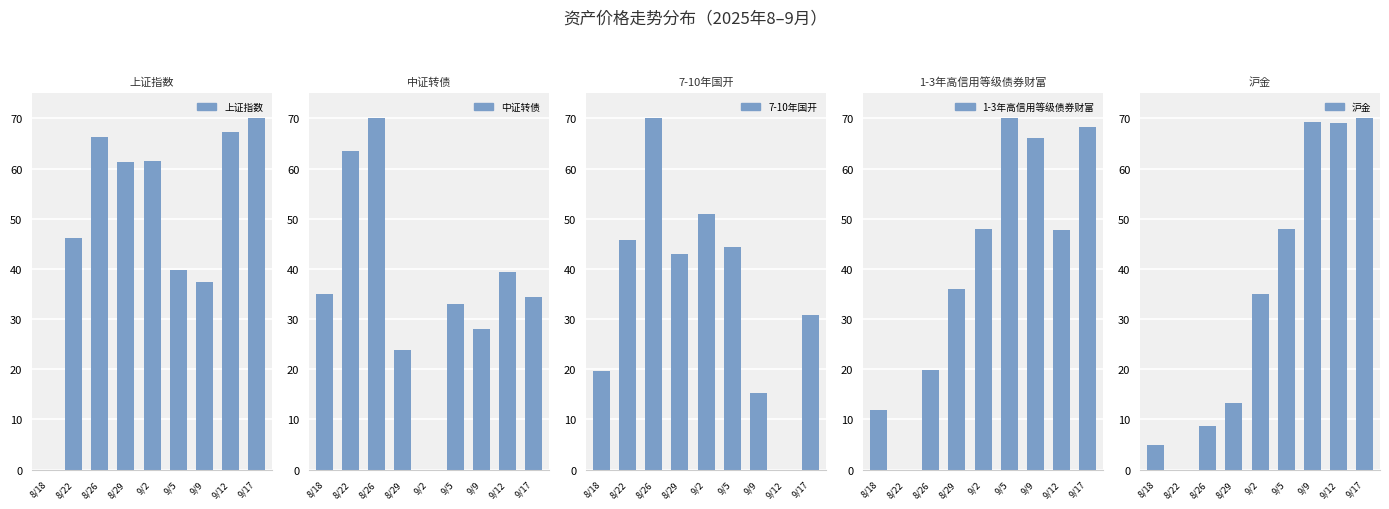

What is the spread (max minus min) of values at 9/2?

61.4